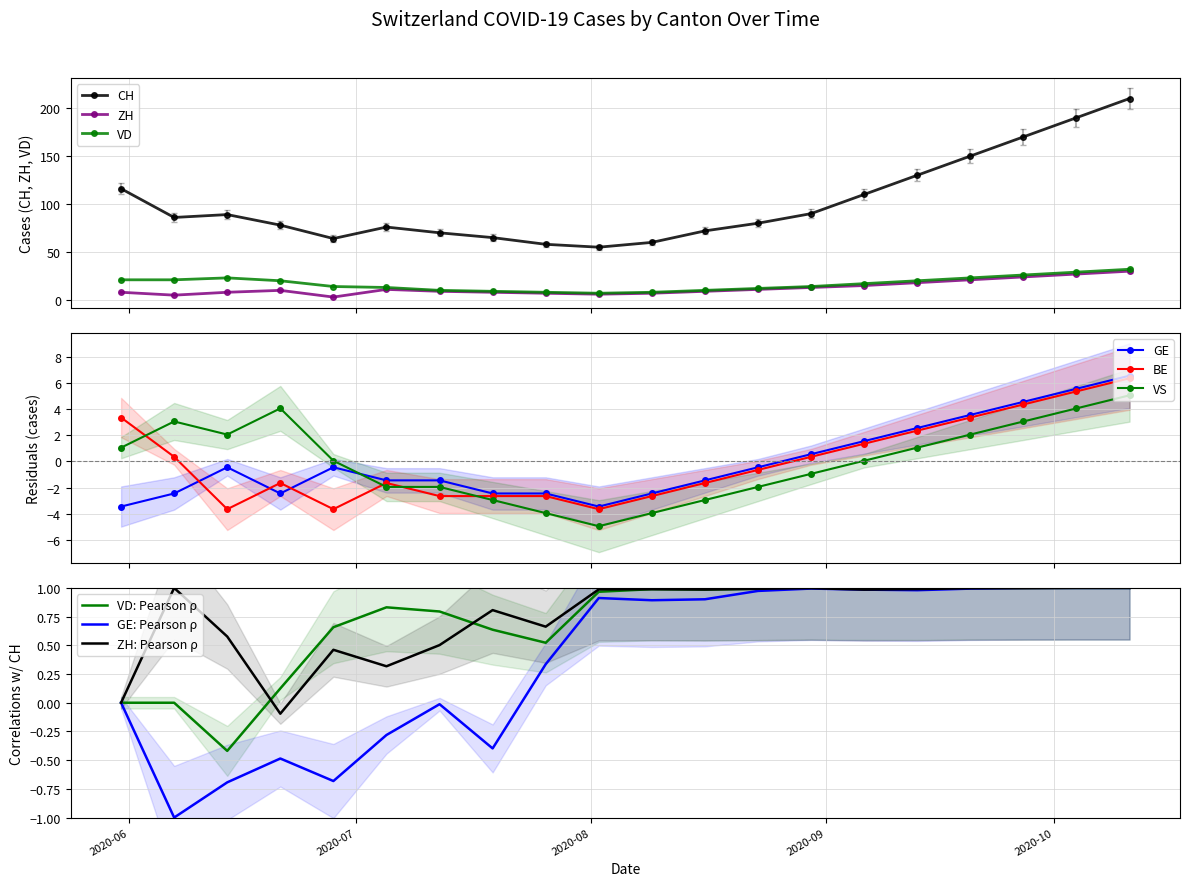

At which category is the sum across all series the highest?

2020-10-11